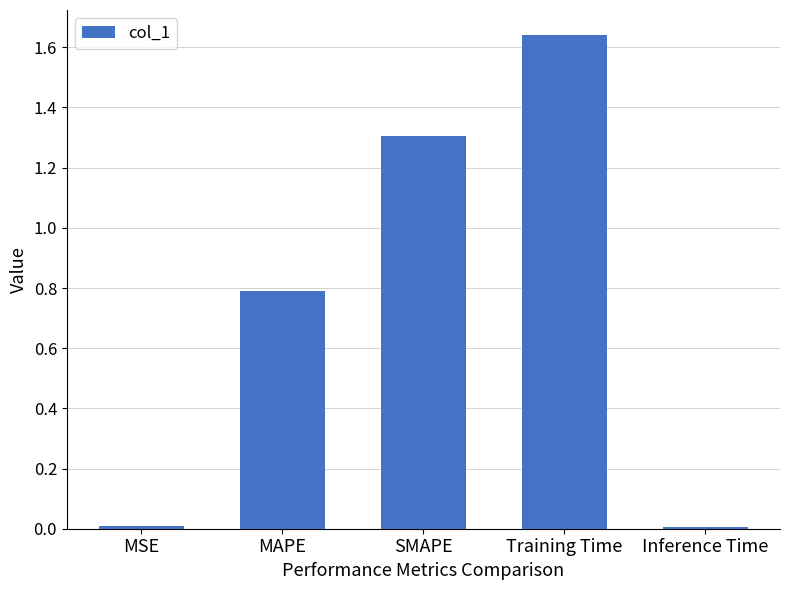

How many series are shown in this chart?

1